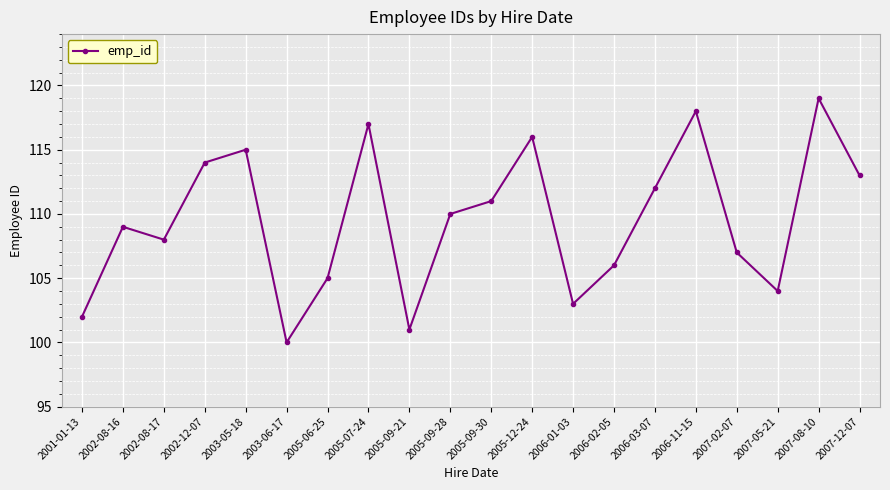

What is the ratio of the value at 2003-06-17 to the value at 2006-03-07?

0.9